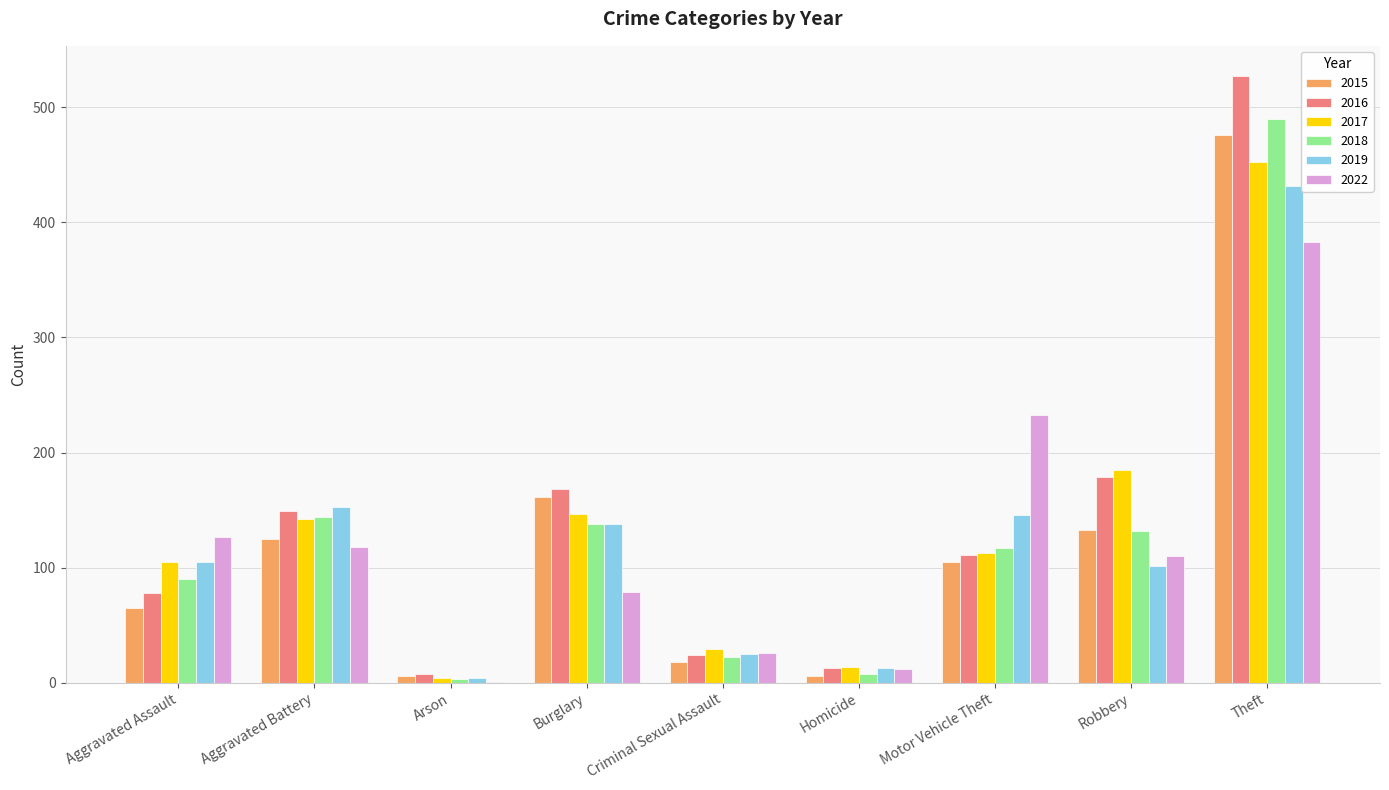

At which label is 2015 closest to 241?

Burglary